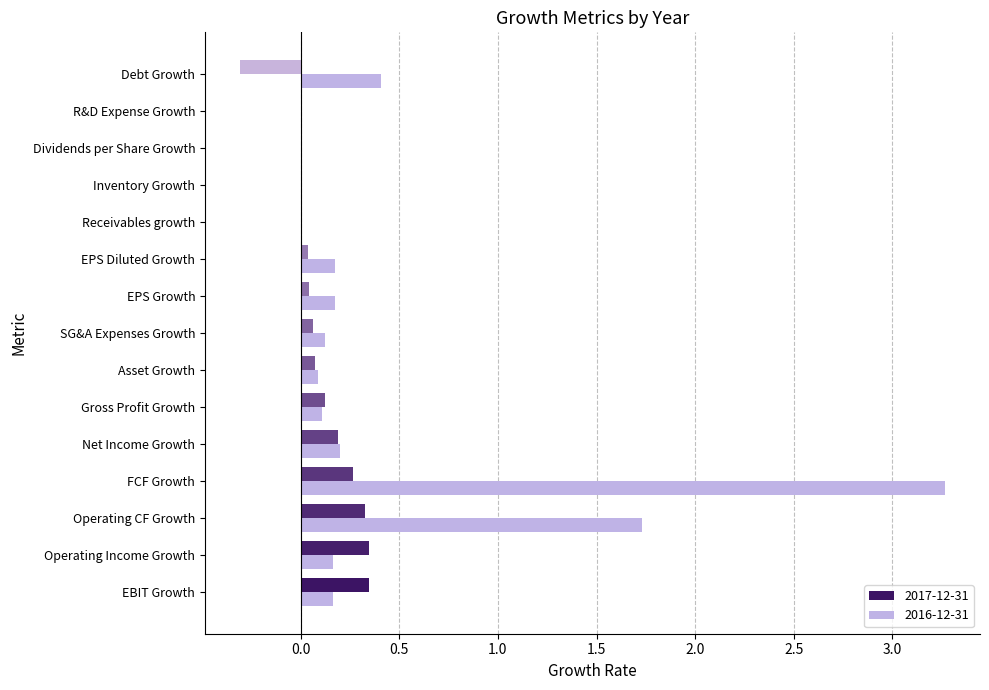

Is it true that 2016-12-31 equals 0.2 at Net Income Growth?

True